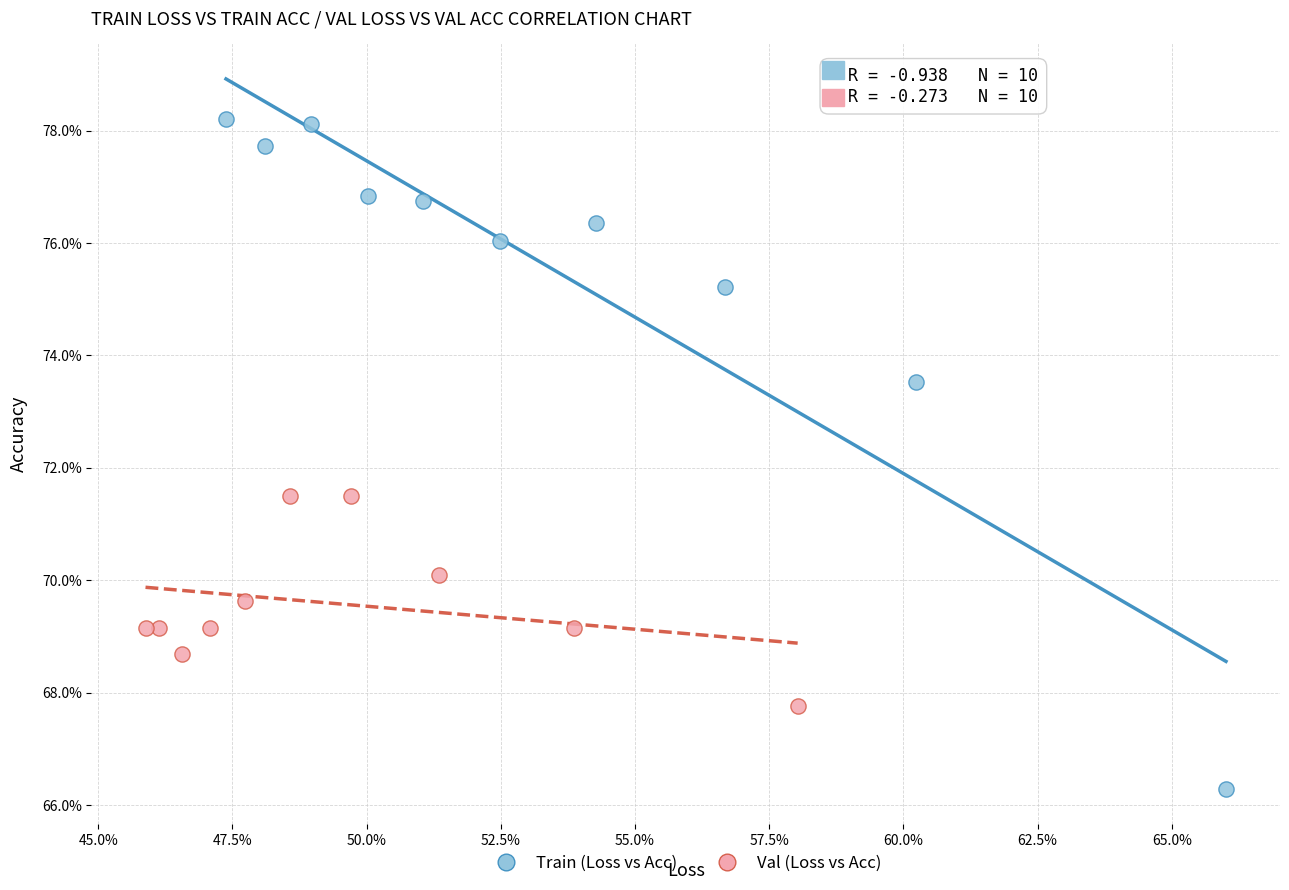

Which series reaches the minimum Y coordinate?

Train (Loss vs Acc)